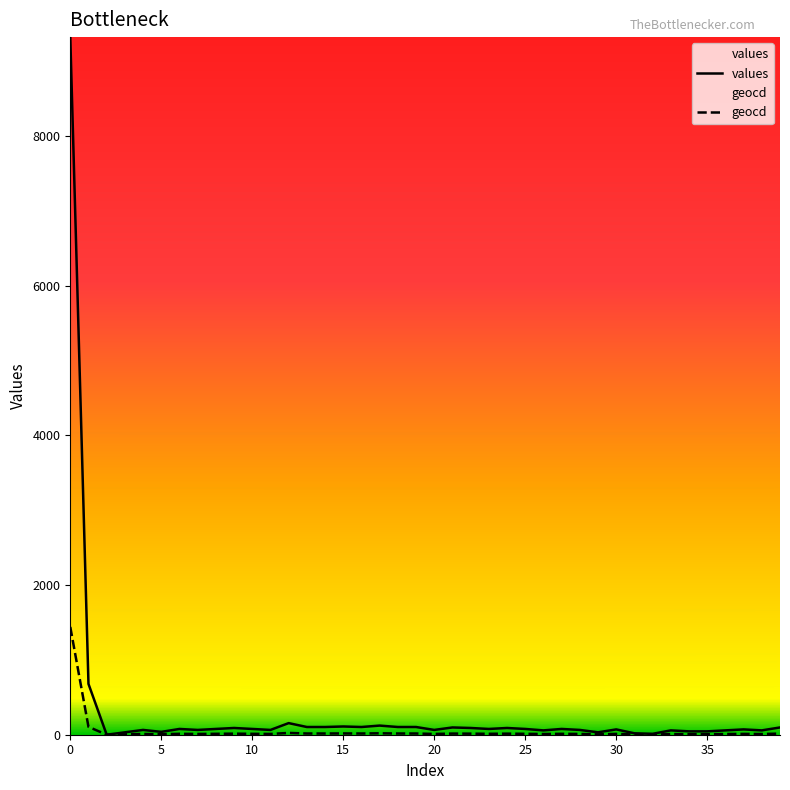

Which series has the widest spread of values?

values